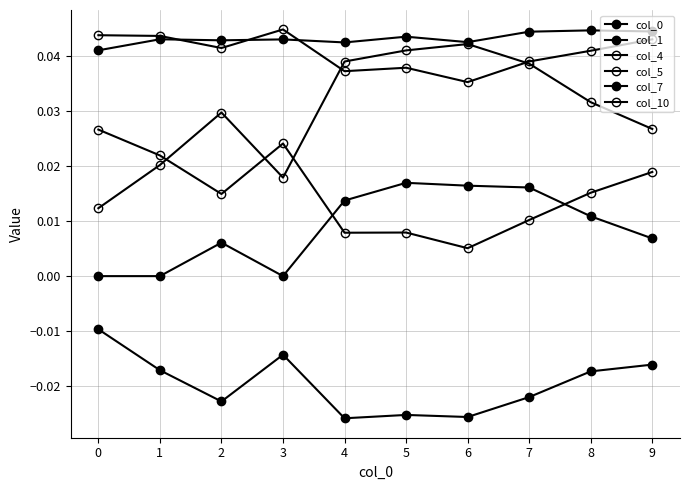

True or false: col_7 and col_1 cross at least once.

False